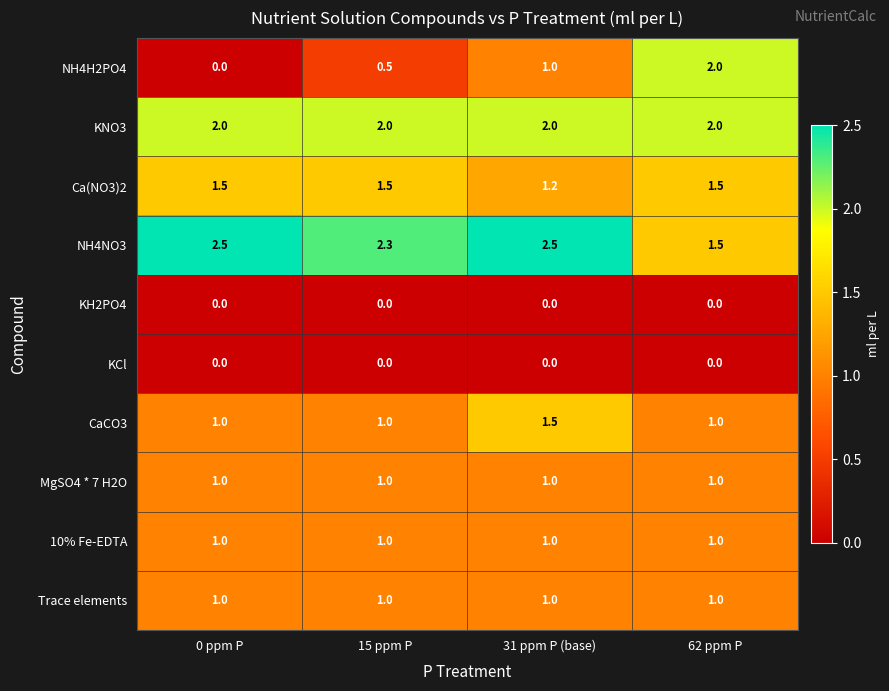

At how many categories does at least one series exceed 1?

4